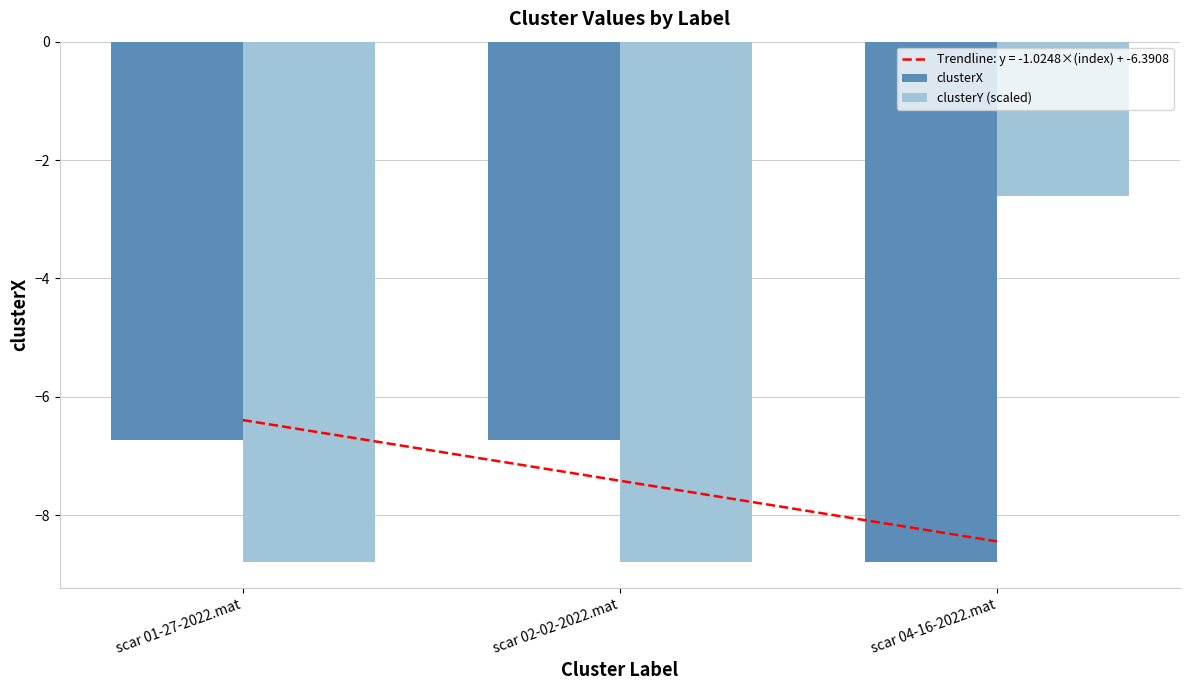

Which category has the lowest value in the clusterX series?

scar 04-16-2022.mat